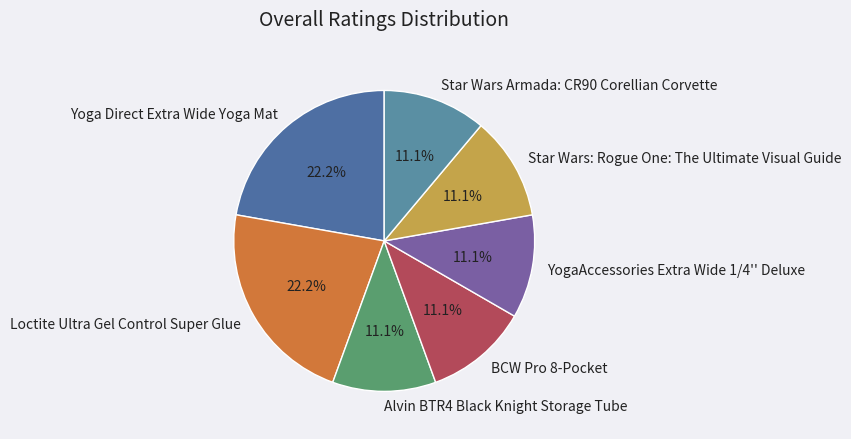

To the nearest percent, what portion does Loctite Ultra Gel Control Super Glue represent?

22%